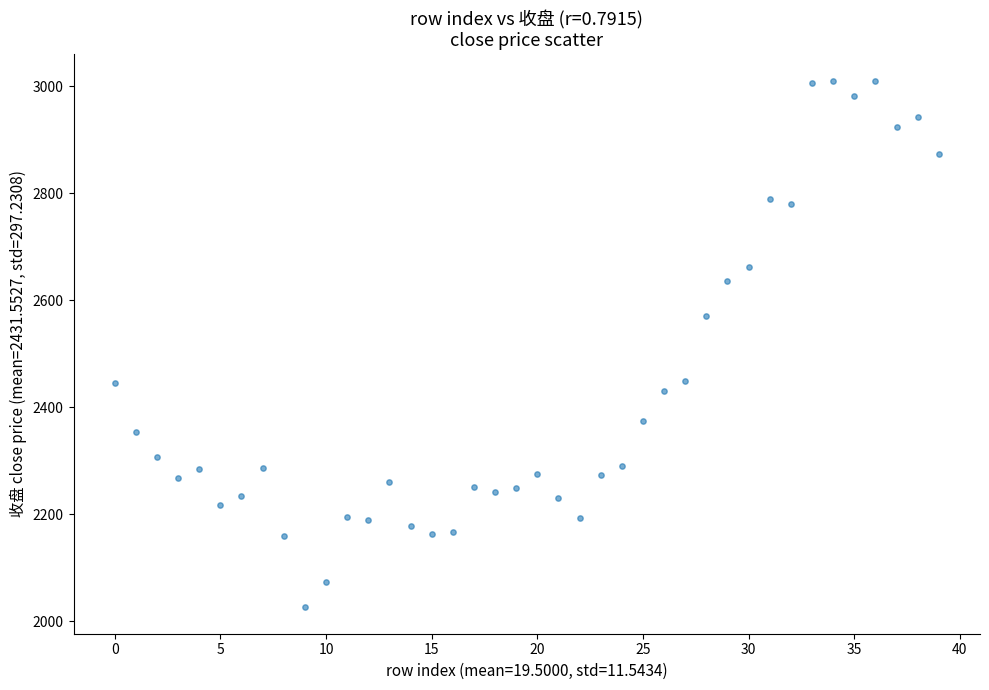

What Y value in the scatter plot is closest to 2518?

2571.8